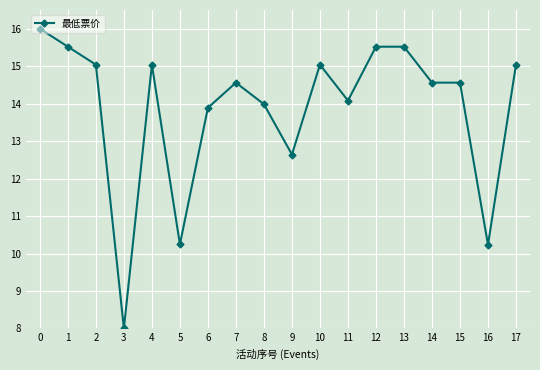

What is the difference between the values at 7 and 11?

0.5